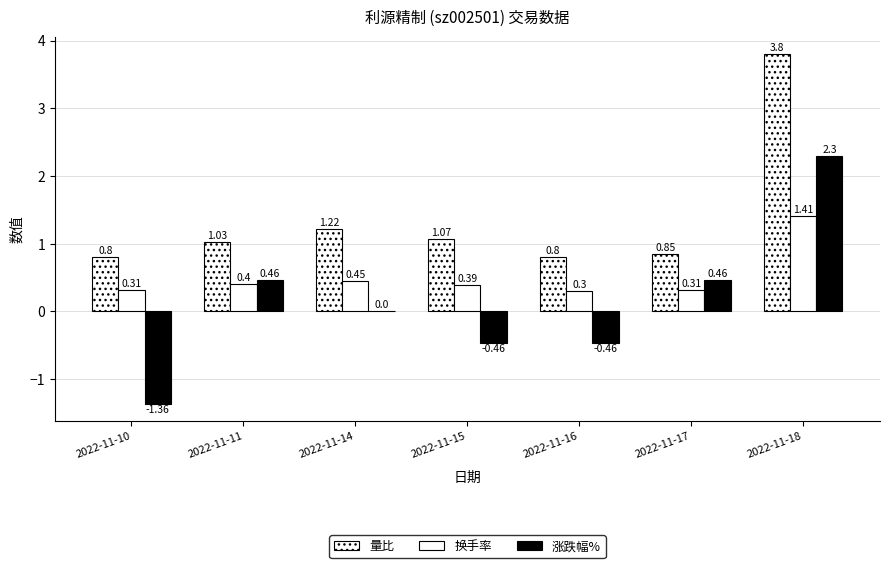

What is the difference between the 涨跌幅% values at 2022-11-11 and 2022-11-10?

1.8